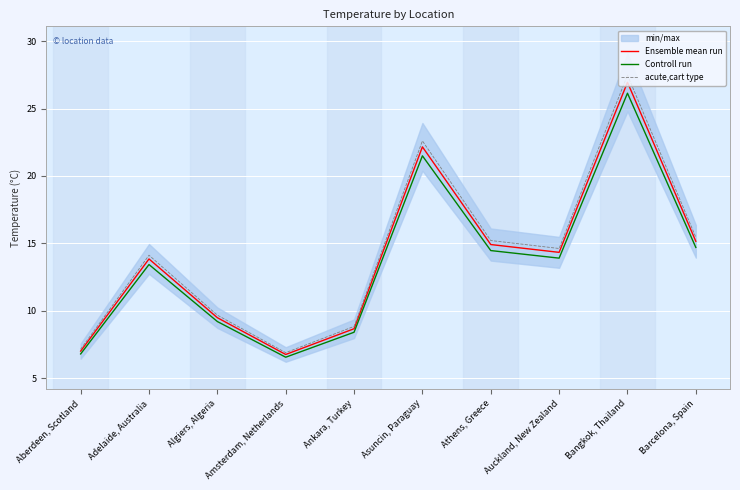

Reading right to left, transcribe all the data shown in this chart.

Ensemble mean run: 15.2	26.9	14.3	14.9	22.2	8.7	6.8	9.5	13.8	7.0
Controll run: 14.7	26.1	13.9	14.5	21.5	8.4	6.5	9.2	13.4	6.8
acute,cart type: 15.5	27.5	14.6	15.2	22.6	8.8	6.9	9.7	14.1	7.1